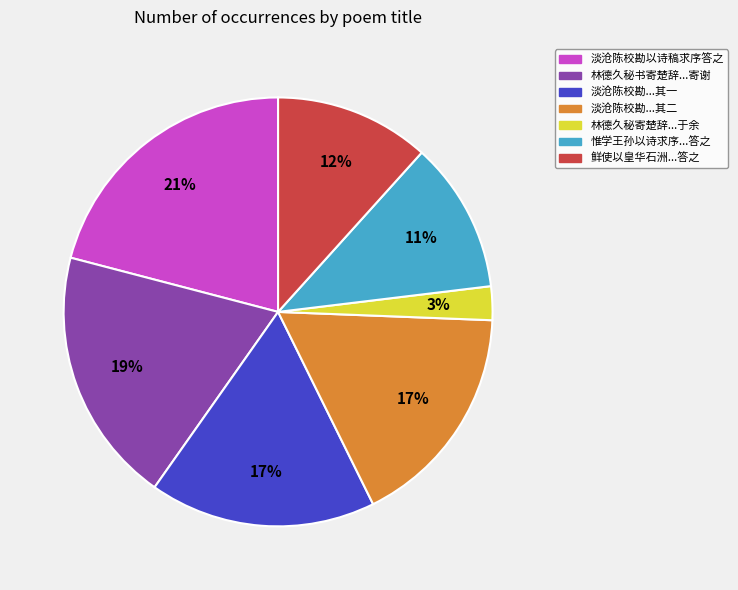

Which category has the biggest portion of the pie?

淡沧陈校勘以诗稿求序答之